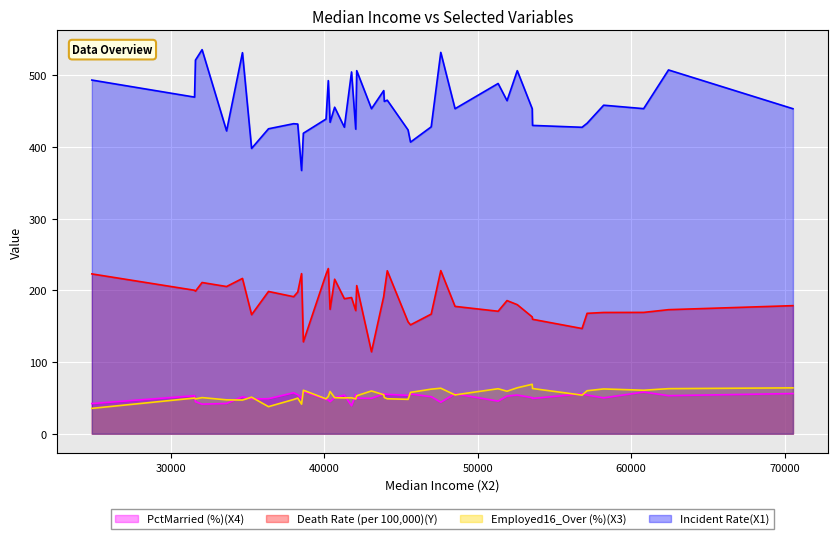

The Death Rate (per 100,000)(Y) series shows 74.2 at 56797. True or false?

False